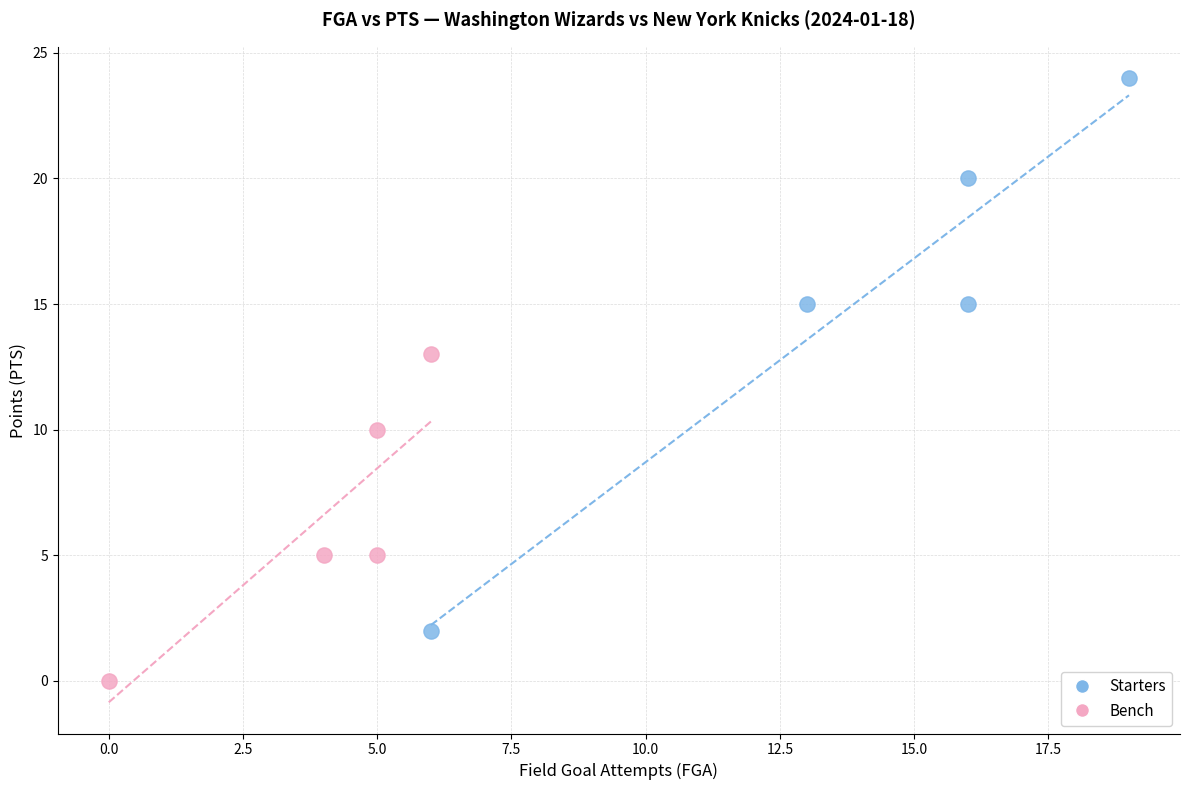

Which series reaches the maximum Y coordinate?

Starters